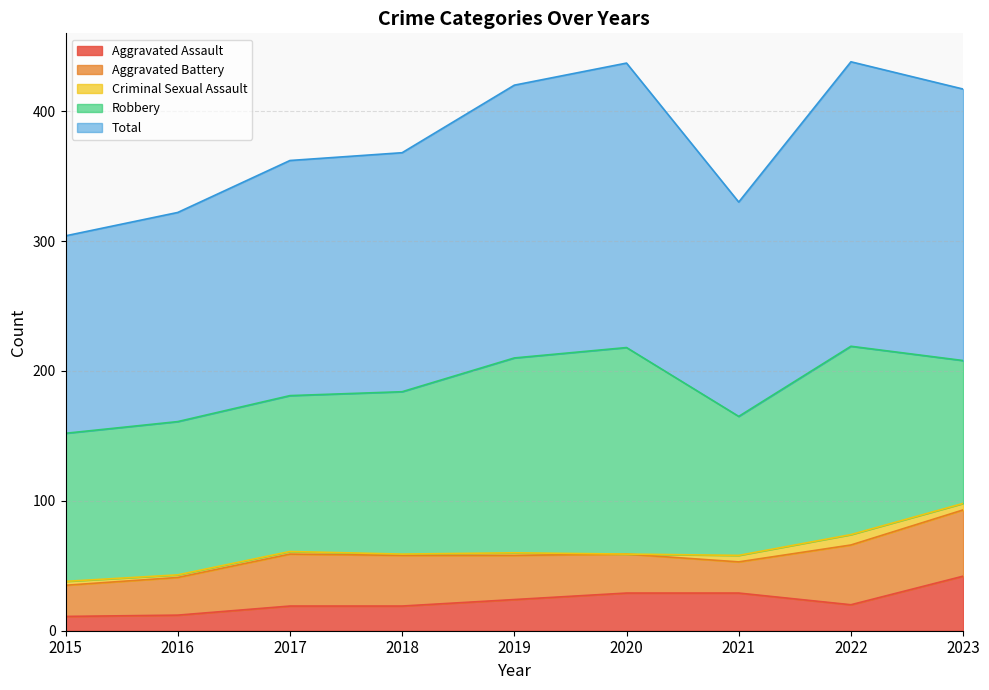

True or false: Aggravated Battery and Robbery cross at least once.

False